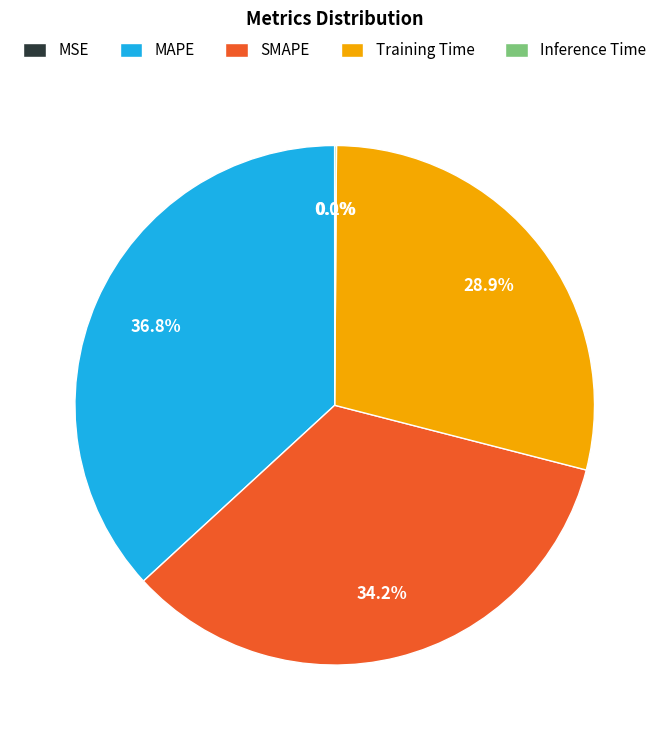

Which slice is the largest?

MAPE